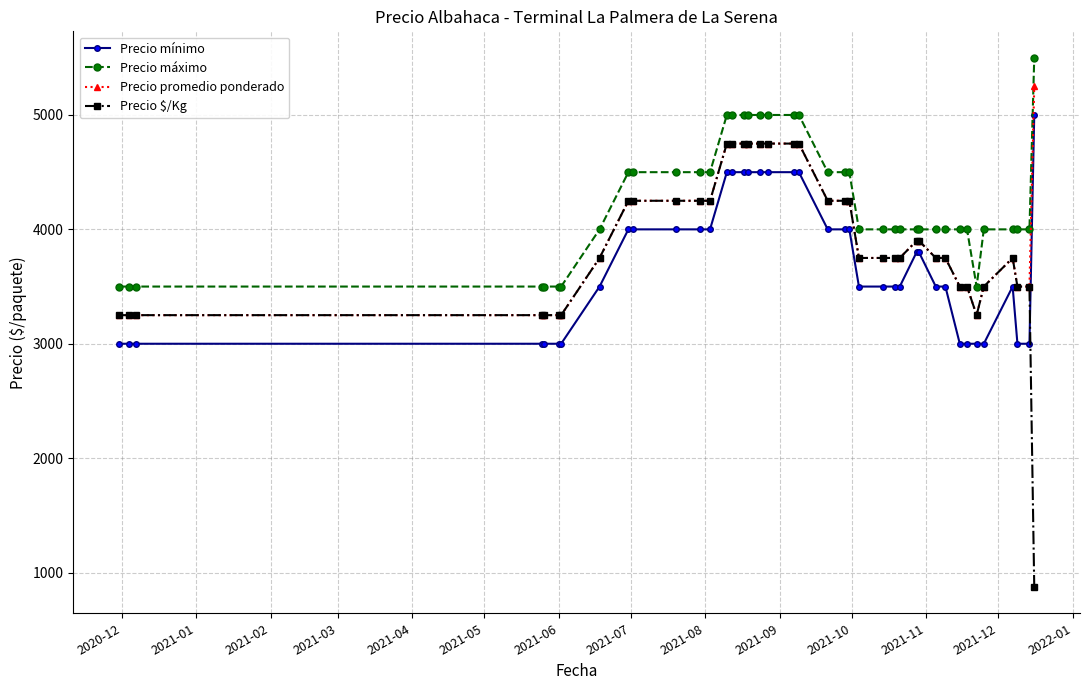

Reading right to left, list all the values displayed in this chart.

Precio mínimo: 5000	3000	3000	3500	3000	3000	3000	3000	3500	3500	3800	3800	3500	3500	3500	3500	4000	4000	4000	4500	4500	4500	4500	4500	4500	4500	4500	4000	4000	4000	4000	4000	3500	3000	3000	3000	3000	3000	3000	3000
Precio máximo: 5500	4000	4000	4000	4000	3500	4000	4000	4000	4000	4000	4000	4000	4000	4000	4000	4500	4500	4500	5000	5000	5000	5000	5000	5000	5000	5000	4500	4500	4500	4500	4500	4000	3500	3500	3500	3500	3500	3500	3500
Precio promedio ponderado: 5250	3500	3500	3750	3500	3250	3500	3500	3750	3750	3900	3900	3750	3750	3750	3750	4250	4250	4250	4750	4750	4750	4750	4750	4750	4750	4750	4250	4250	4250	4250	4250	3750	3250	3250	3250	3250	3250	3250	3250
Precio $/Kg: 875	3500	3500	3750	3500	3250	3500	3500	3750	3750	3900	3900	3750	3750	3750	3750	4250	4250	4250	4750	4750	4750	4750	4750	4750	4750	4750	4250	4250	4250	4250	4250	3750	3250	3250	3250	3250	3250	3250	3250